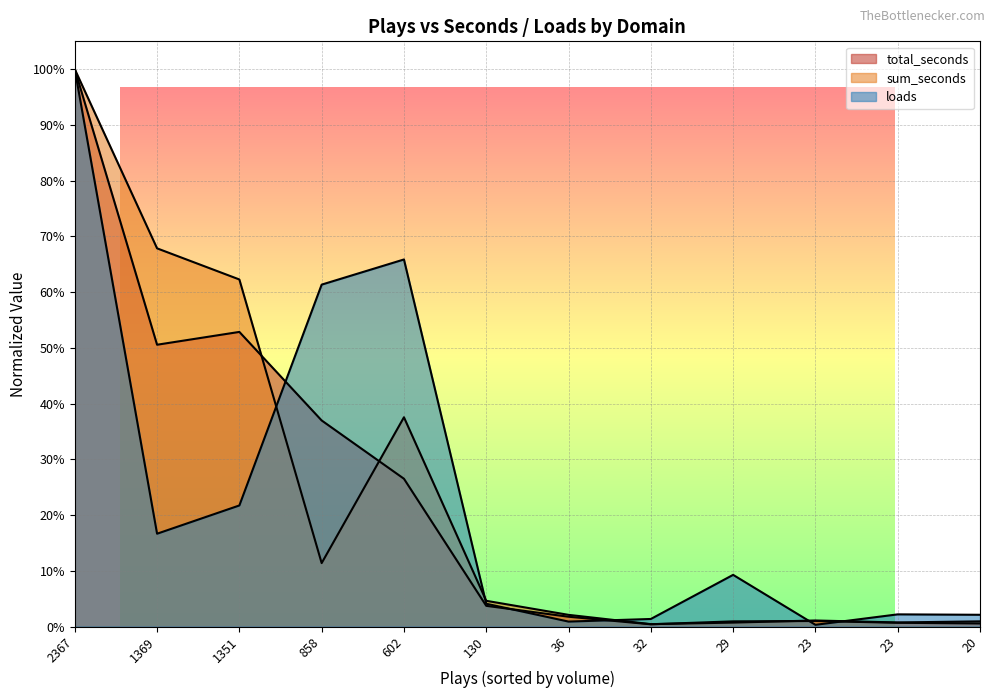

How many categories are shown in the chart?

12